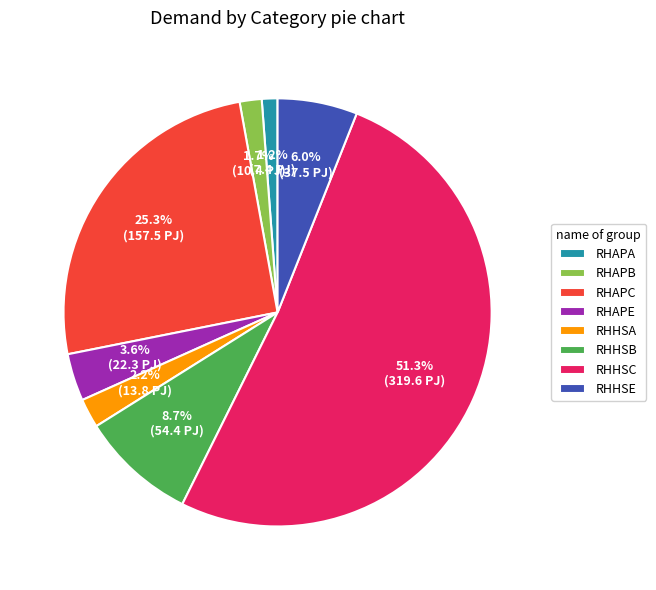

Combined, do RHAPB and RHAPC account for over 50%?

No